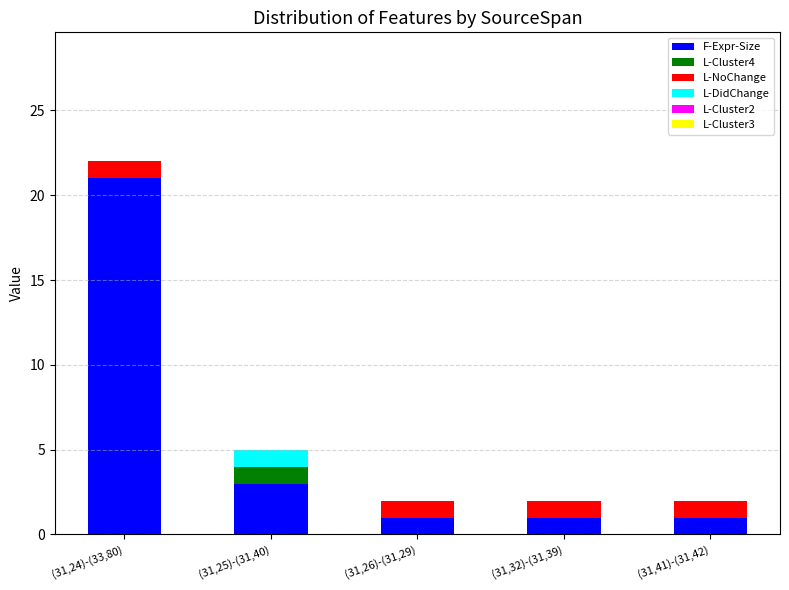

The value of F-Expr-Size at (31,25)-(31,40) is 1. True or false?

False